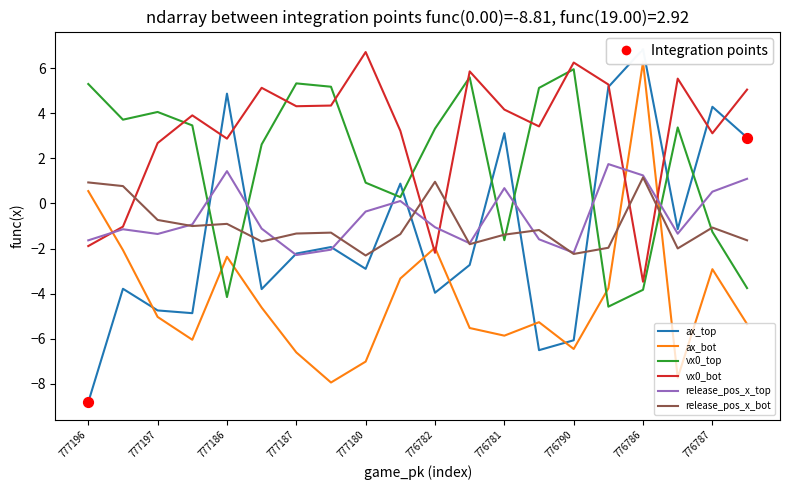

Which series has the widest spread of values?

ax_top